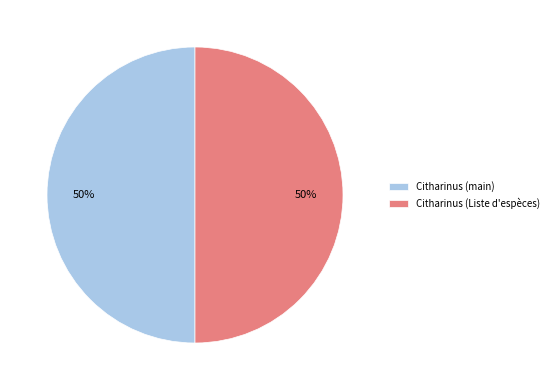

To the nearest percent, what percentage of the pie is Citharinus (Liste d'espèces)?

50%